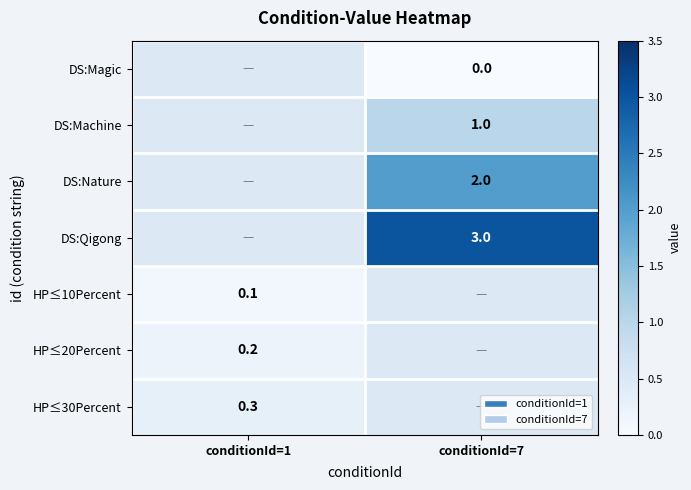

The value of DS:Nature at conditionId=7 is 3.2. True or false?

False